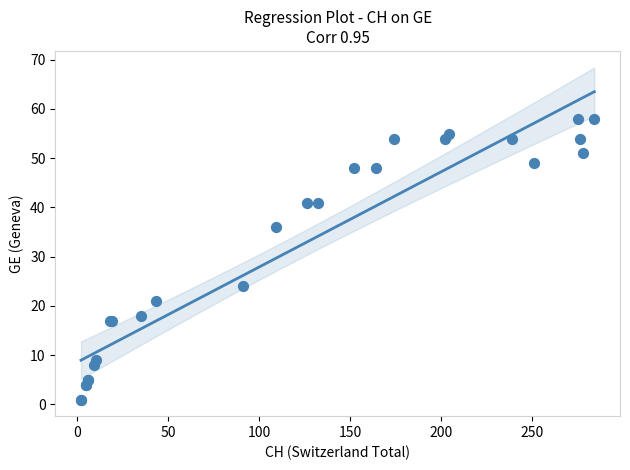

What Y value in the scatter plot is closest to 29?

24